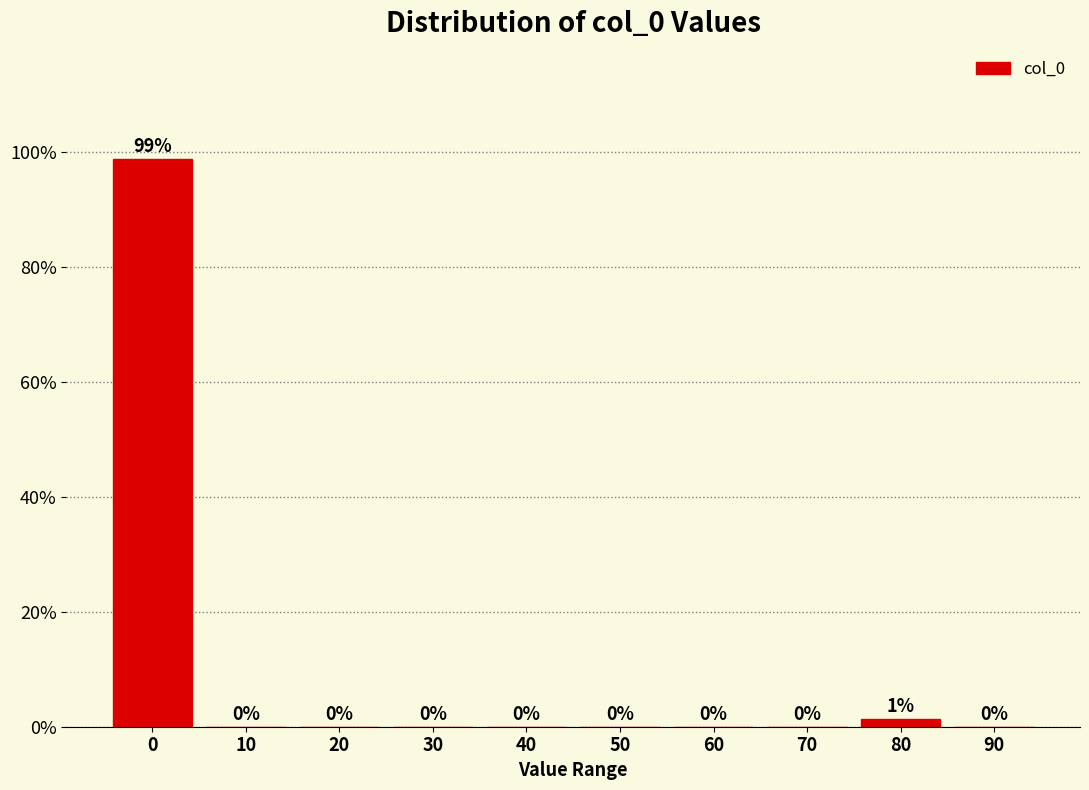

At which label is the value closest to 49?

80